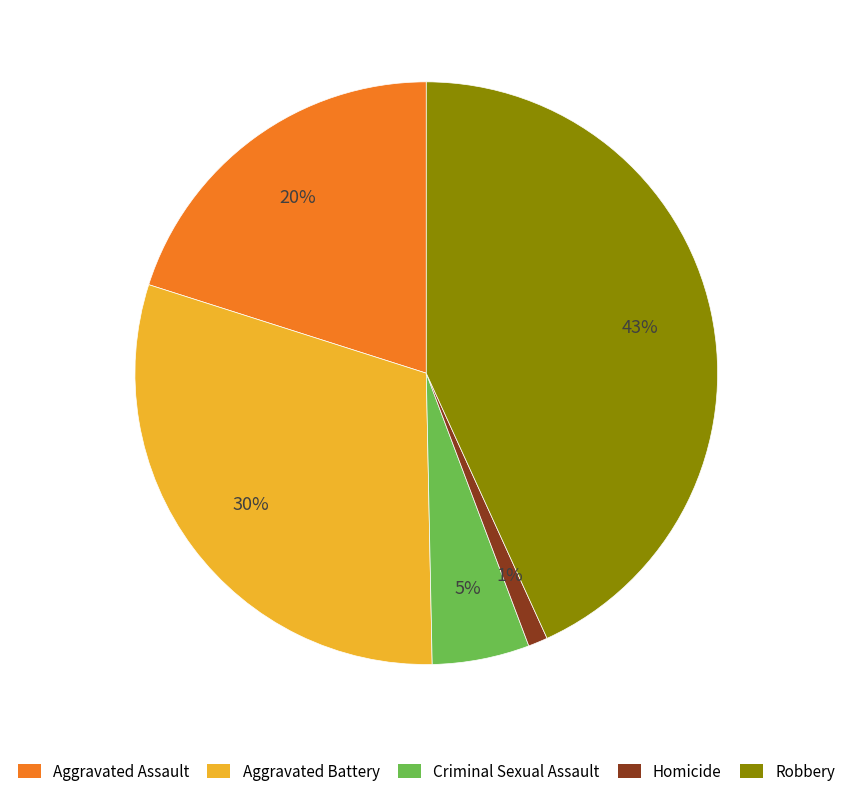

To the nearest percent, what percentage of the pie is Homicide?

1%